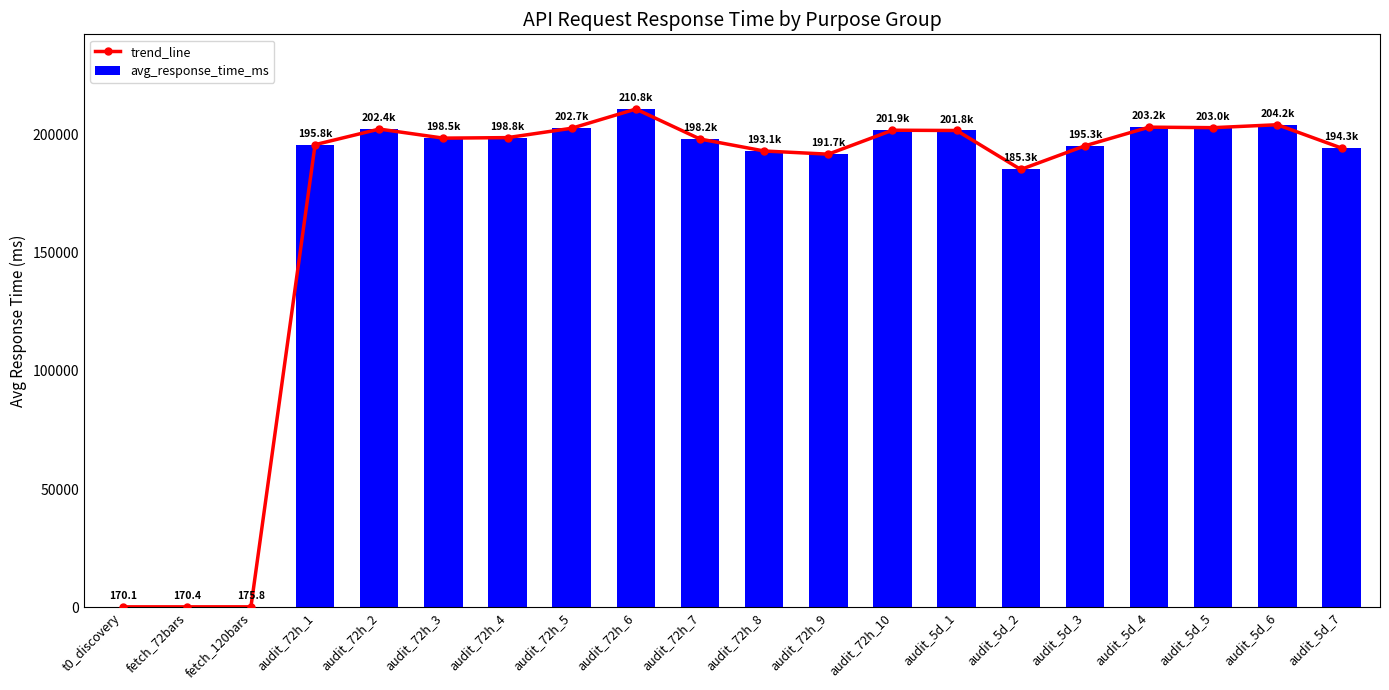

Which series changed the most between t0_discovery and audit_72h_3?

trend_line